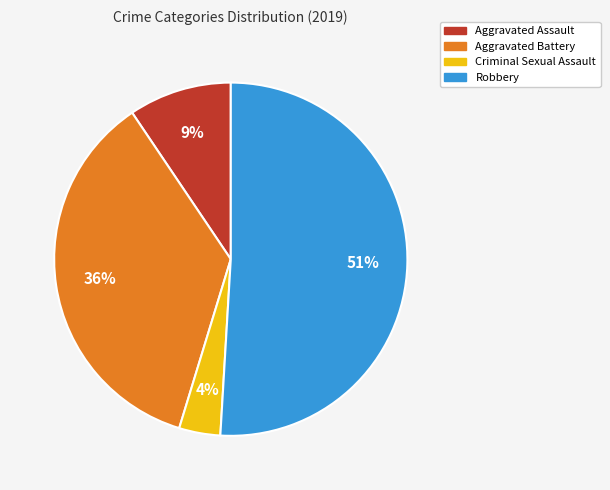

Rank the categories by value from highest to lowest.

Robbery, Aggravated Battery, Aggravated Assault, Criminal Sexual Assault